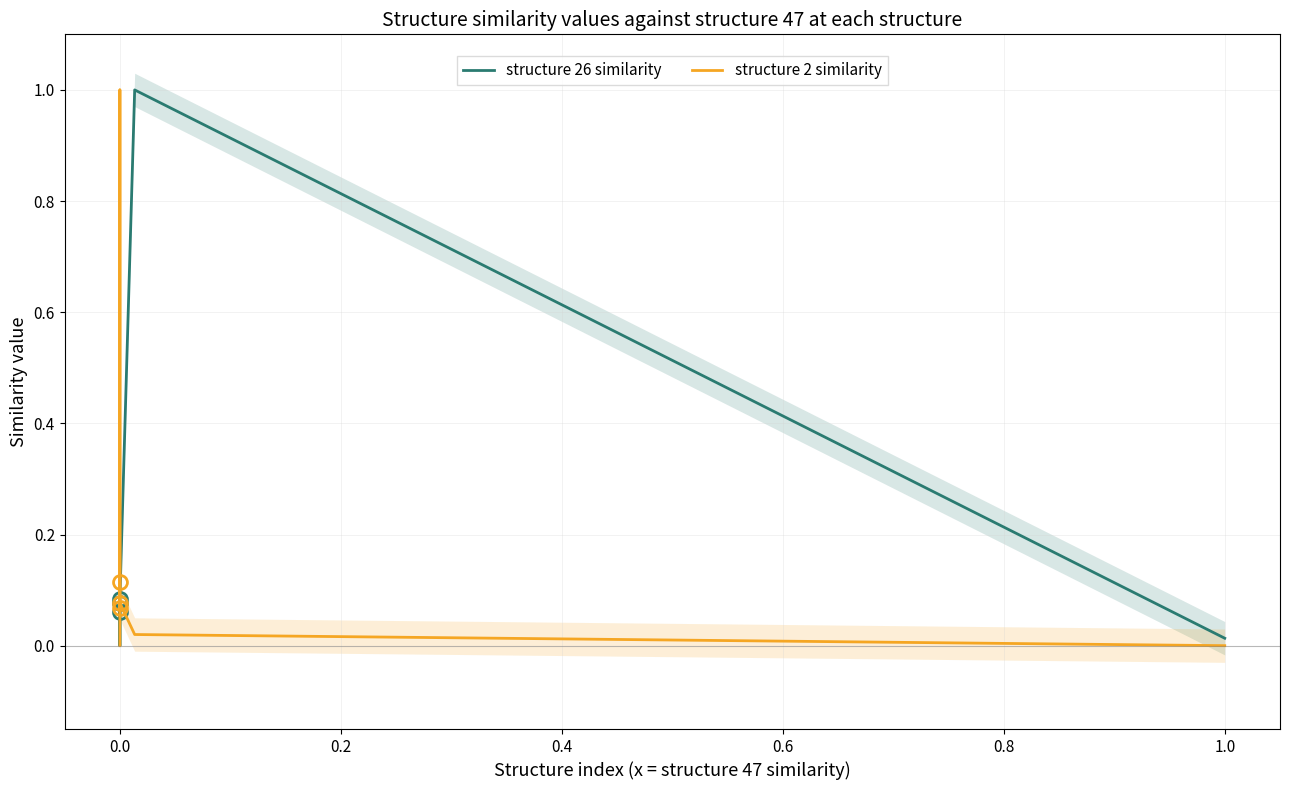

True or false: structure 26 similarity and structure 2 similarity intersect in this chart.

True